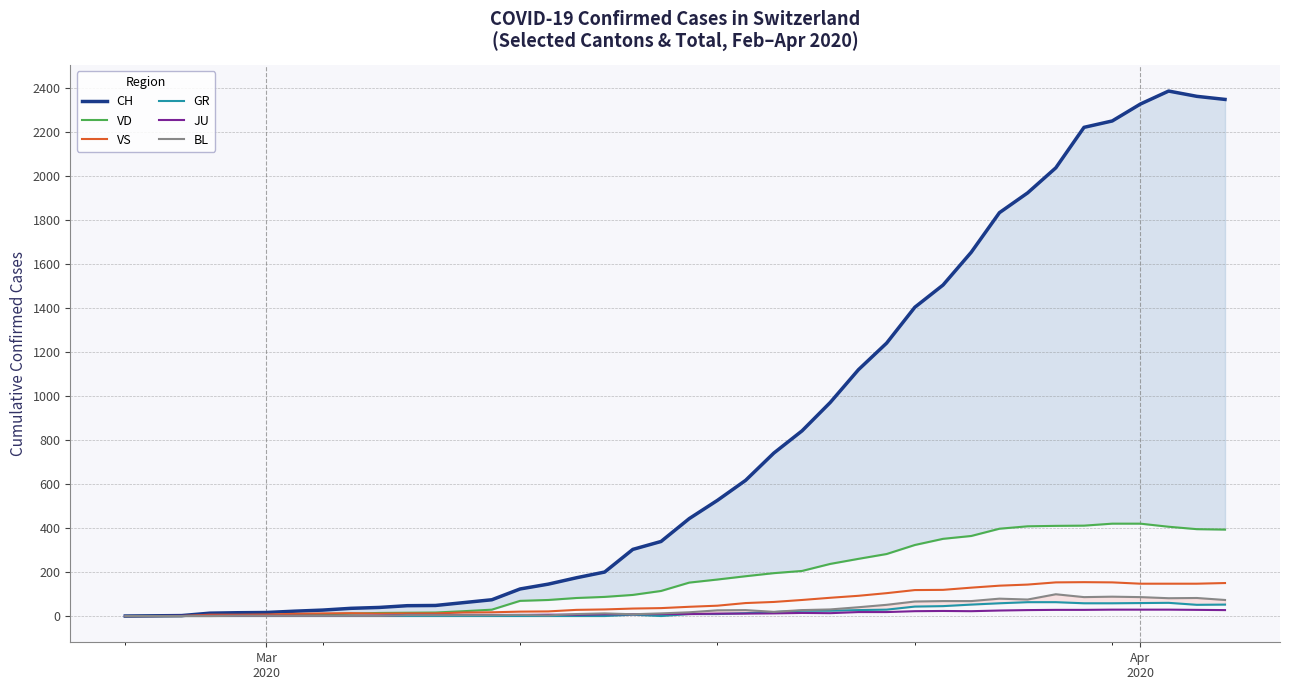

Does the chart have visible grid lines?

Yes